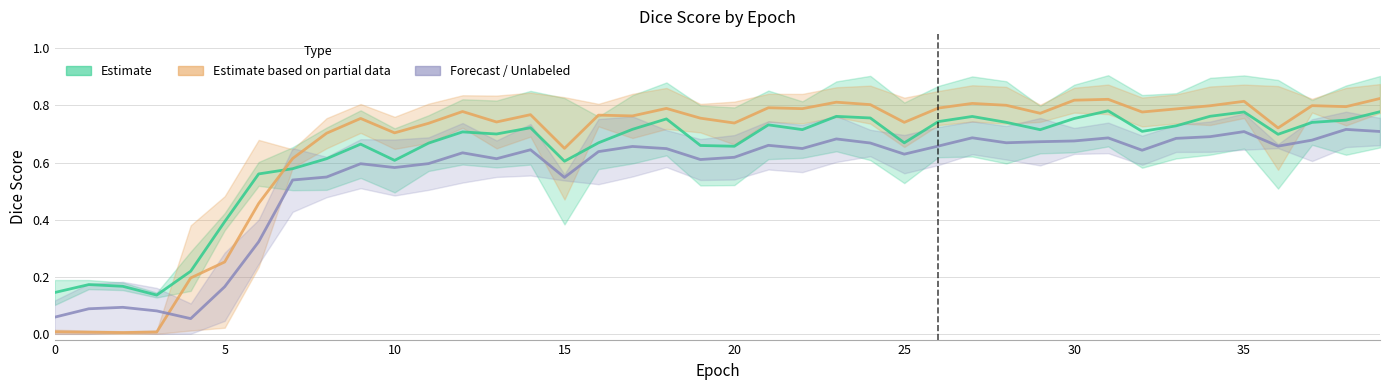

List the series in order of their overall mean, lowest first.

Unlabeled (train_unlab_dice_1 / val_batch_dice_2), Estimate (train_dice_1 / val_dice_1), Est. partial (train_dice_2 / val_batch_dice_1)